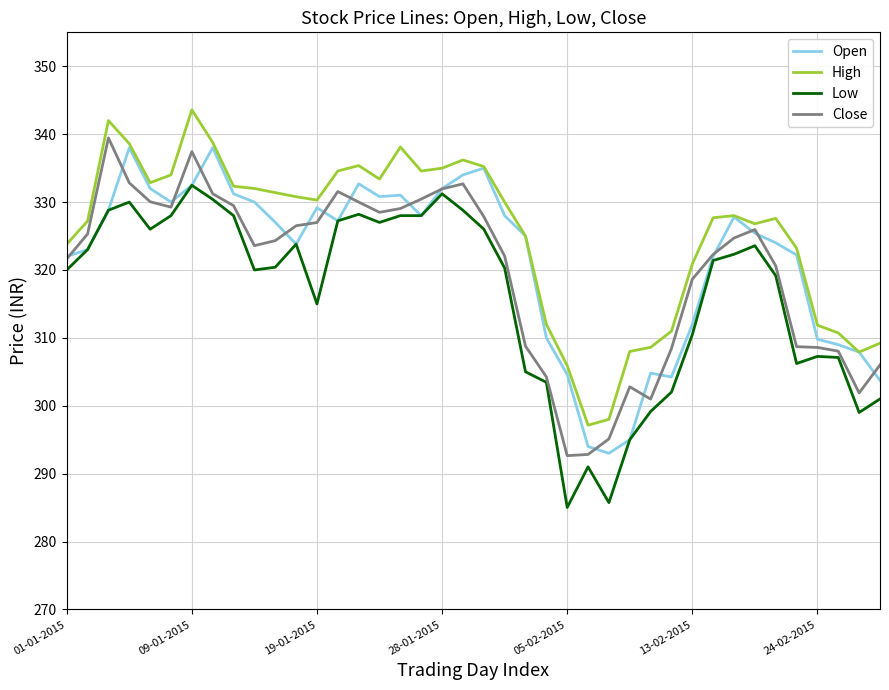

True or false: High and Low cross at least once.

False